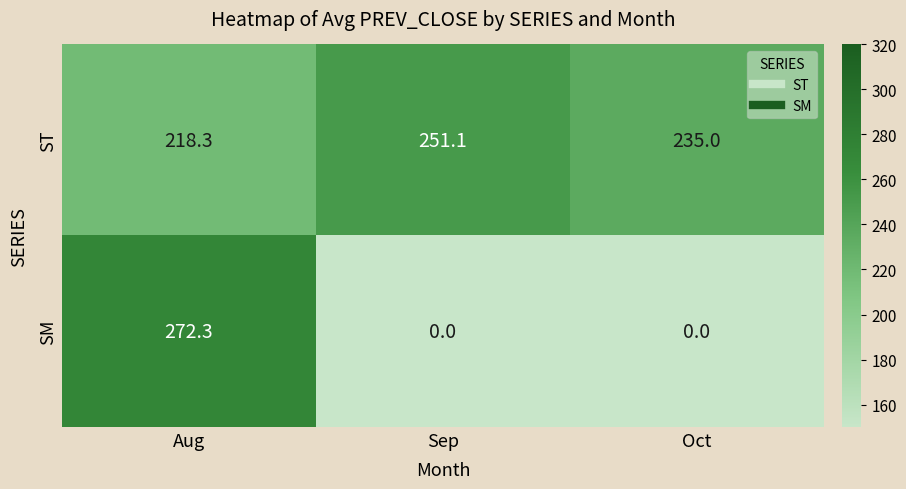

What is the sum of all ST values?

704.4